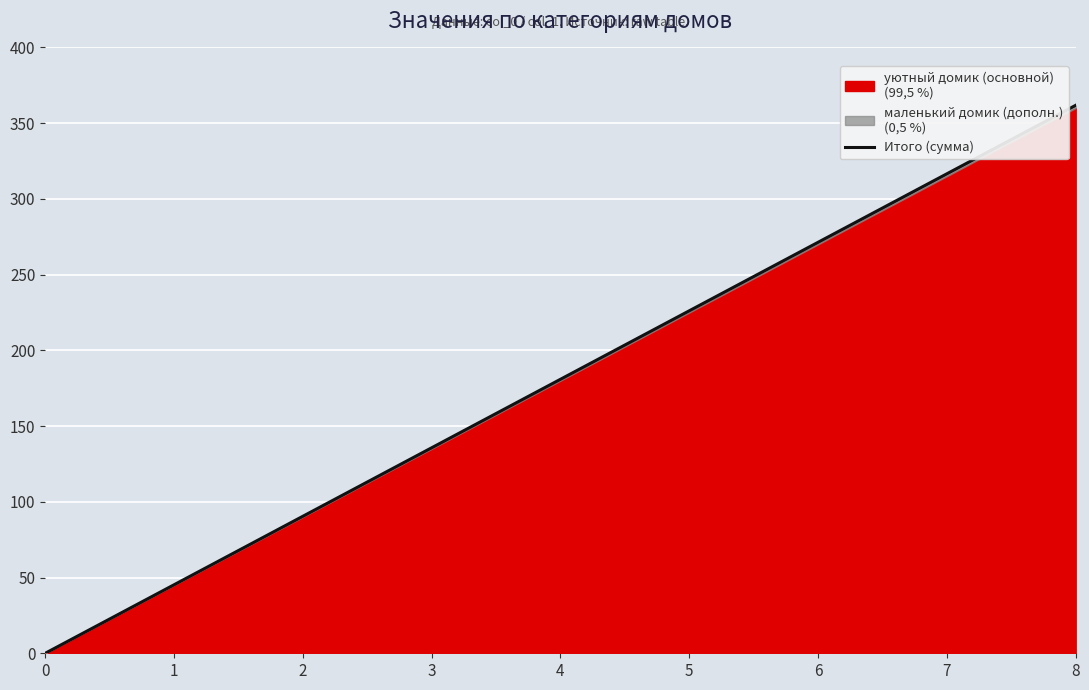

What is the change in value from 0 to 2?

+90.5